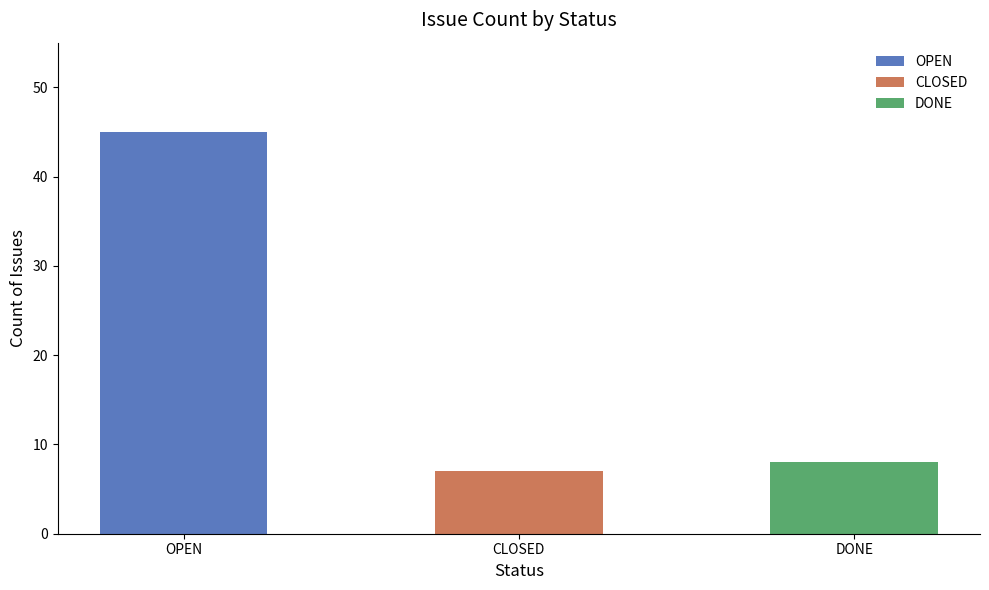

How many data points are less than 8?

1